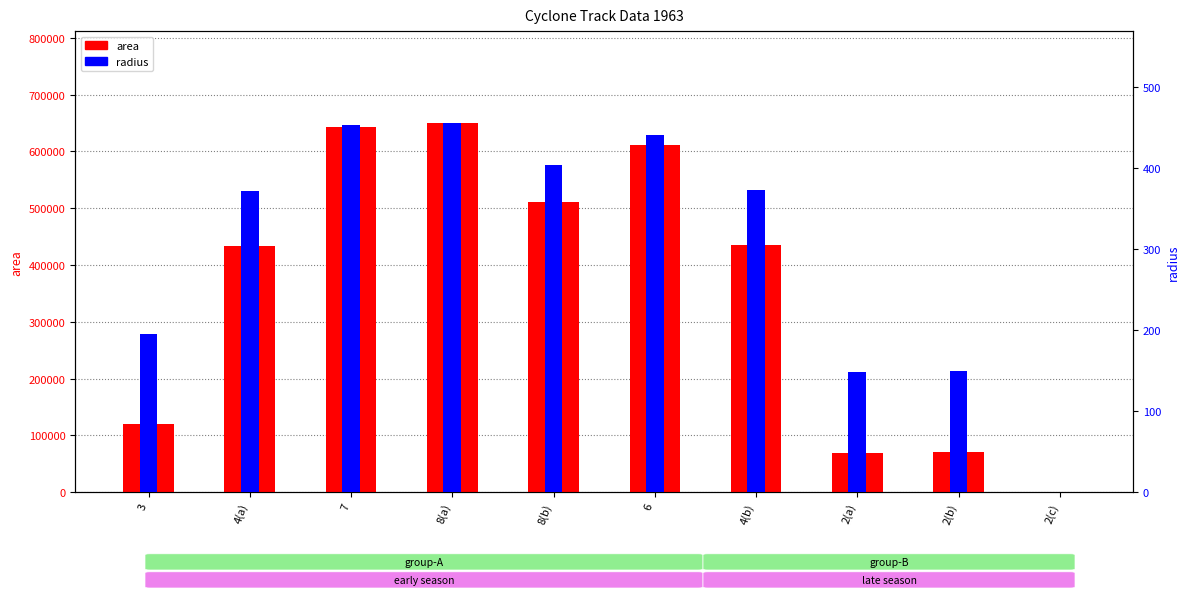

Between 6 and 8(a), which is larger?

8(a)